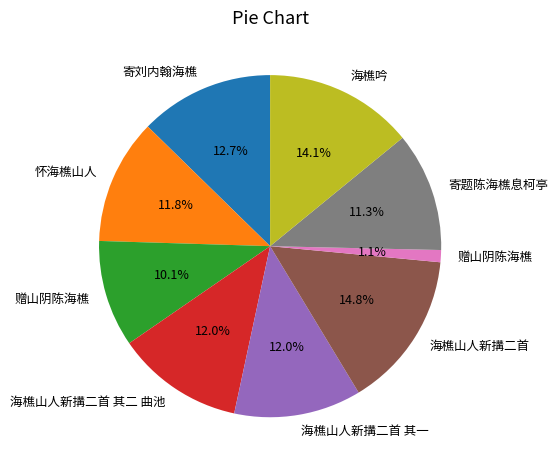

Is there any slice that represents more than half of the pie?

No